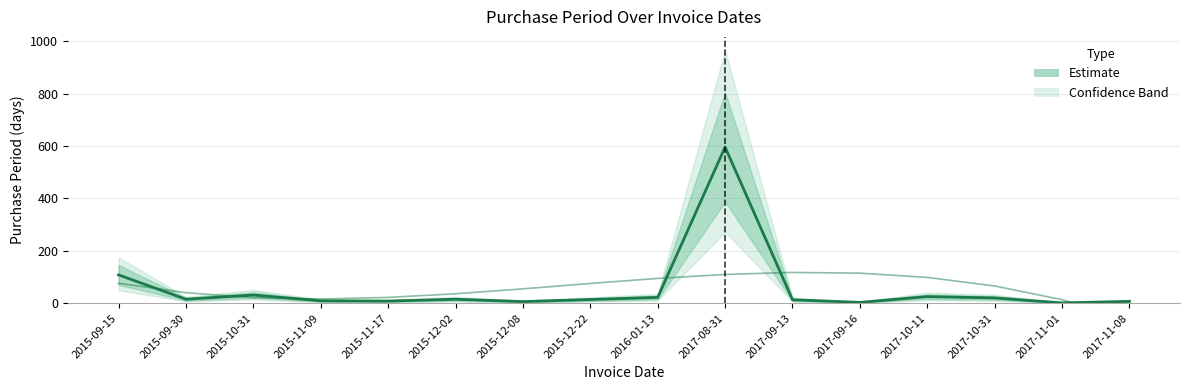

What is the difference between the maximum and minimum values?

595